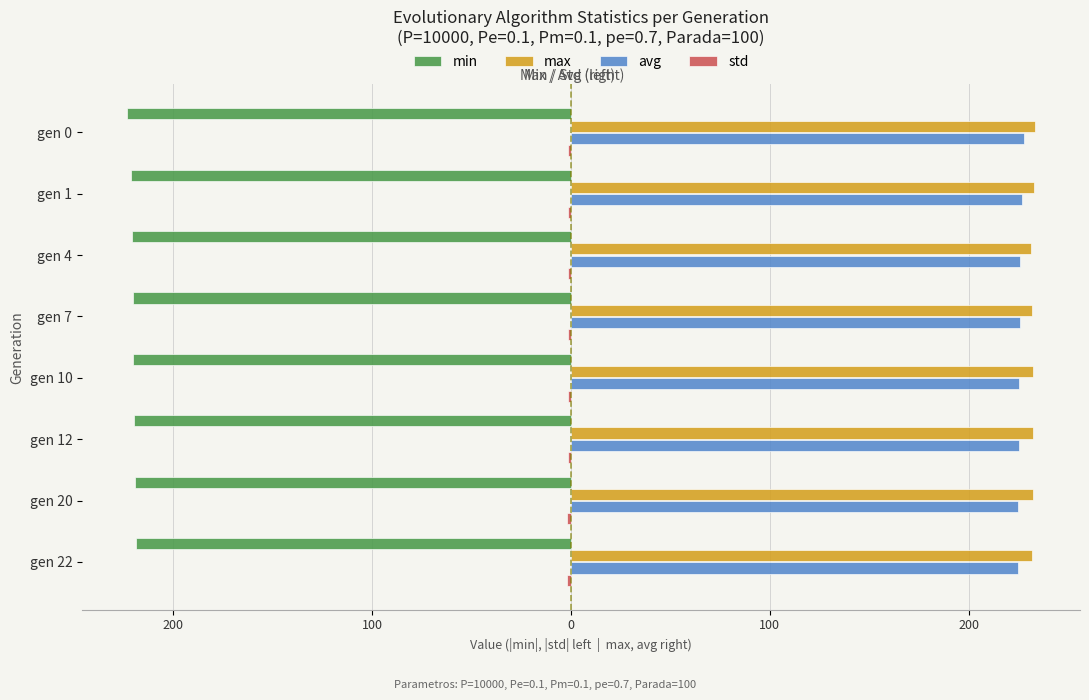

How many bars are there in total?

32